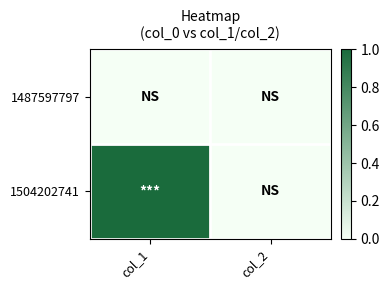

Which series has the largest total across all categories?

1504202741